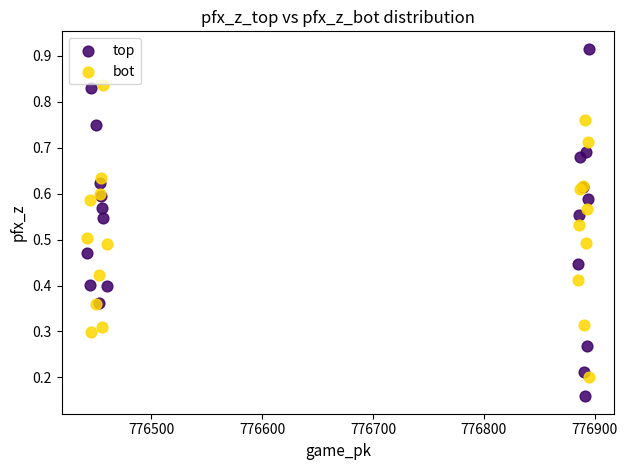

Which series has the widest spread of Y values?

top